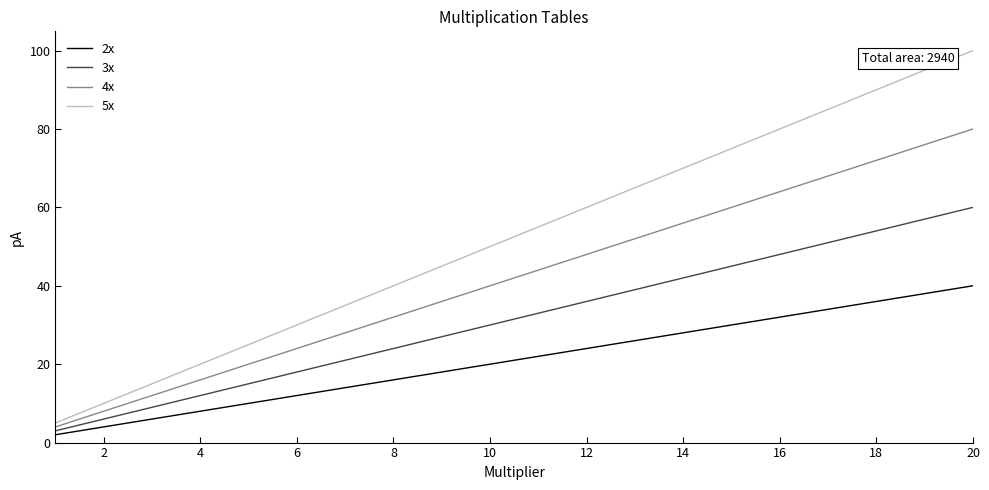

Which series has the largest total across all categories?

5x